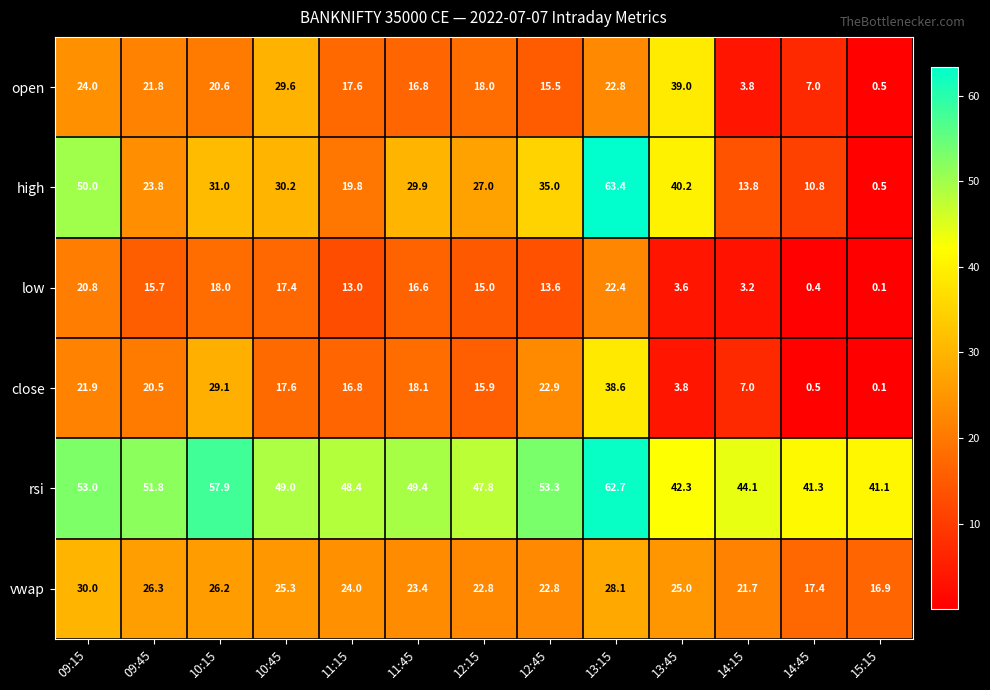

At which category is the sum across all series the highest?

13:15